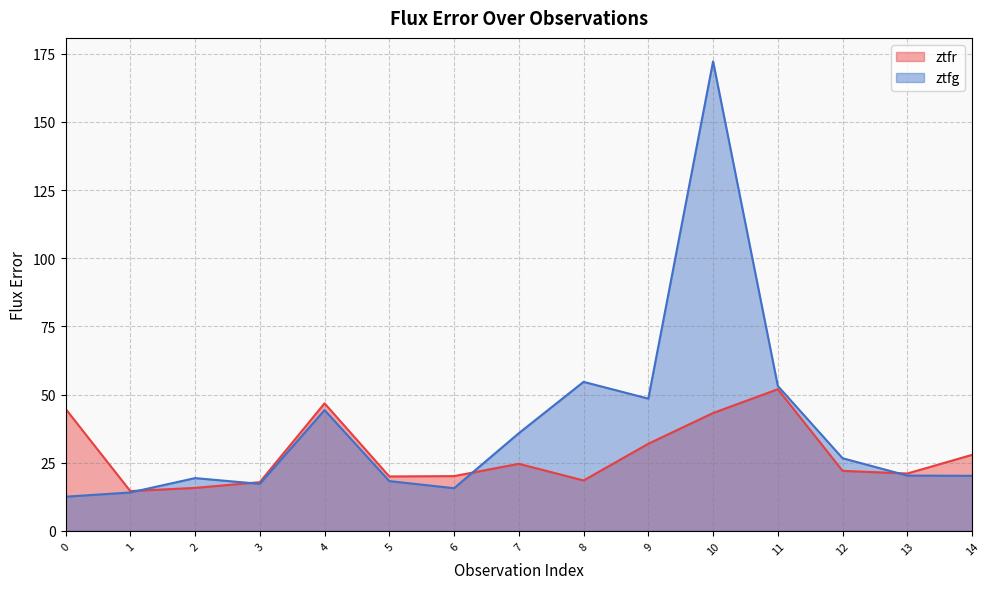

Which series has the largest range (max minus min)?

ztfg